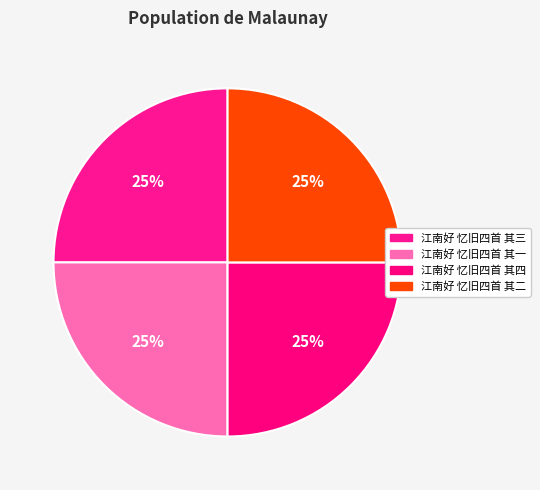

To the nearest percent, what is the average slice percentage?

25%